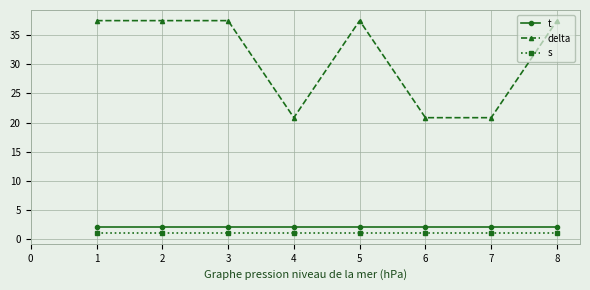

How many series are shown in this chart?

3